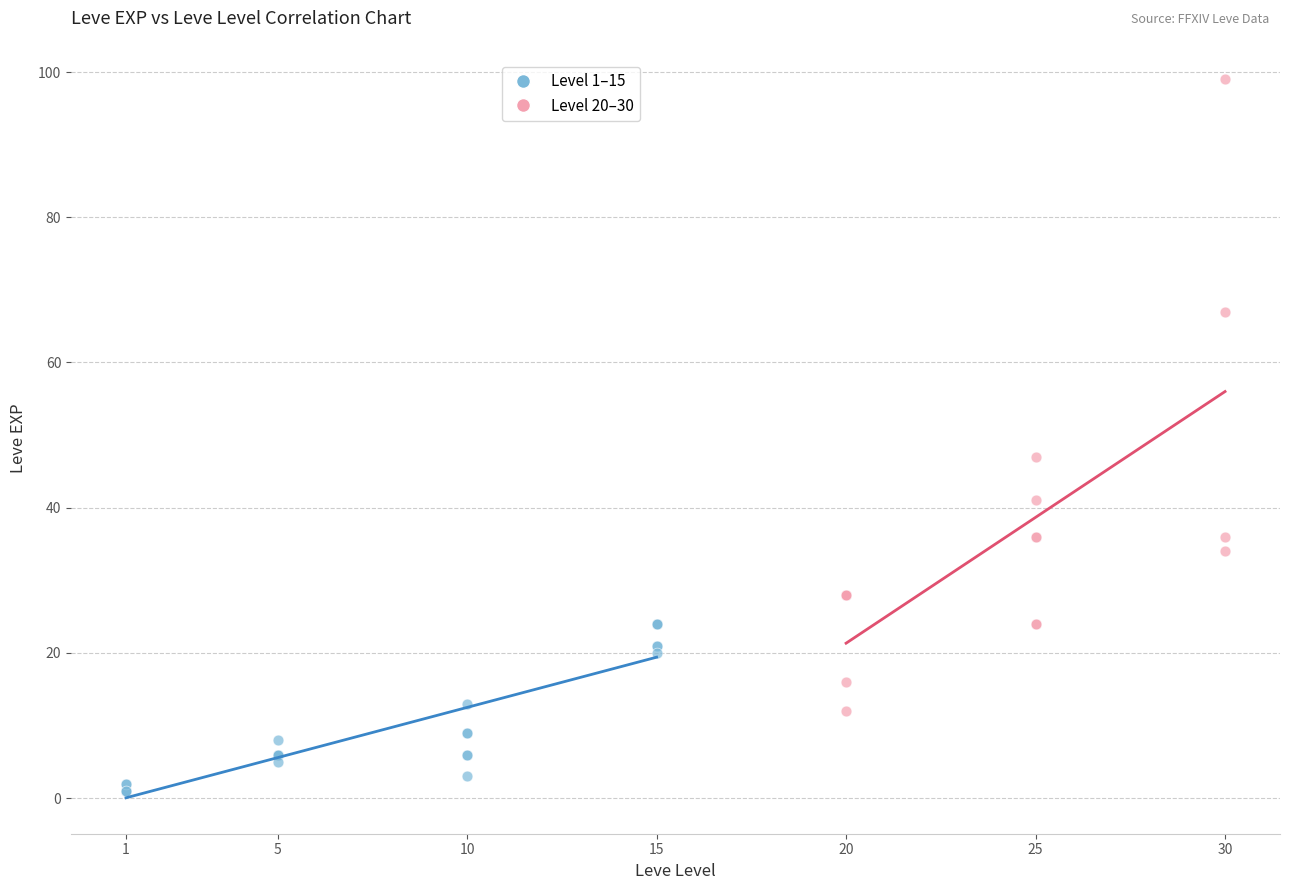

Which series reaches the minimum Y coordinate?

Level 1–15